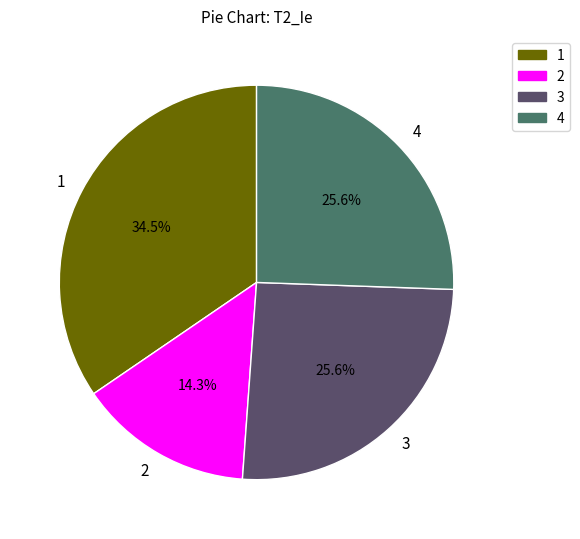

Count the number of slices in the pie.

4